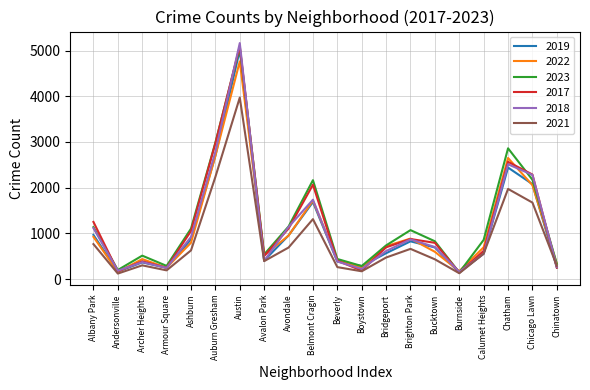

In 2022, how many points are higher than both neighbors (excluding endpoints)?

5